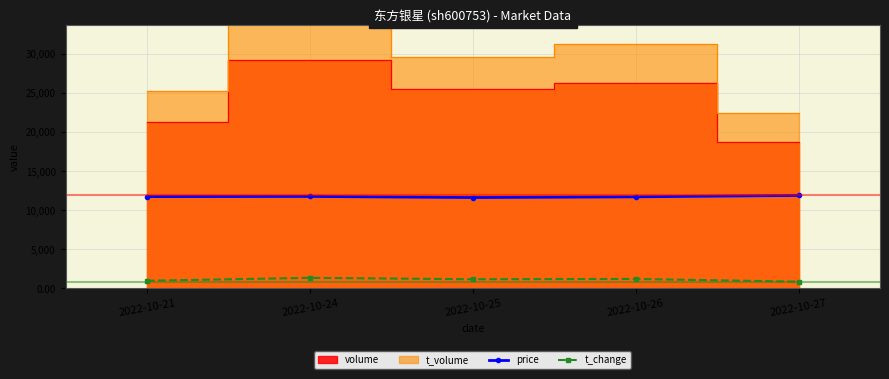

What is the value of the t_change point at the 3rd from the left?

1.2